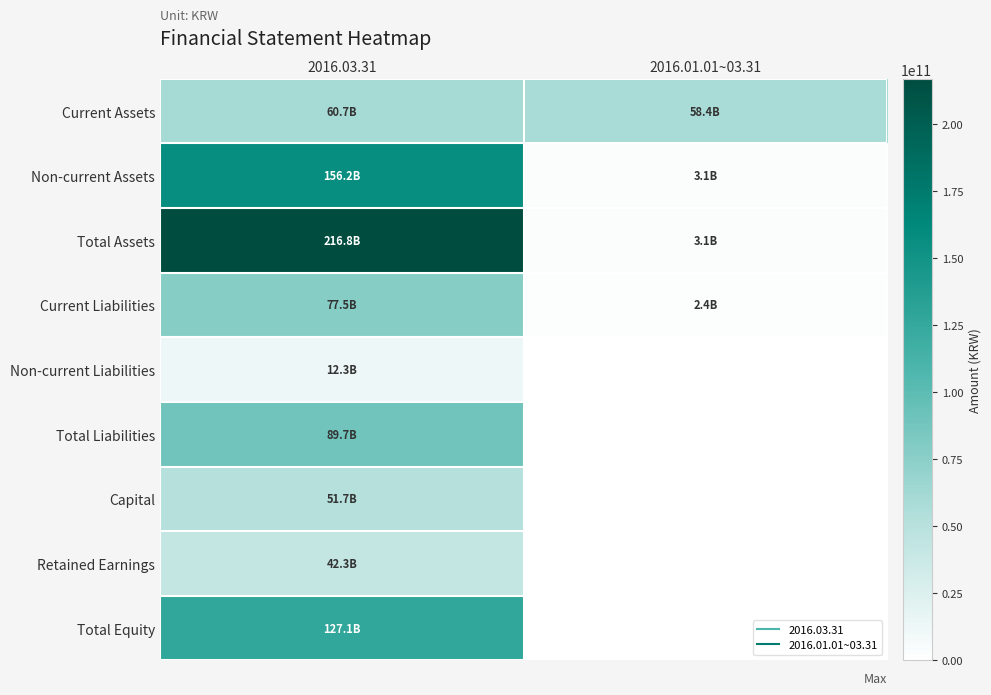

What is the total value across all series at 2016.03.31?

834205982260